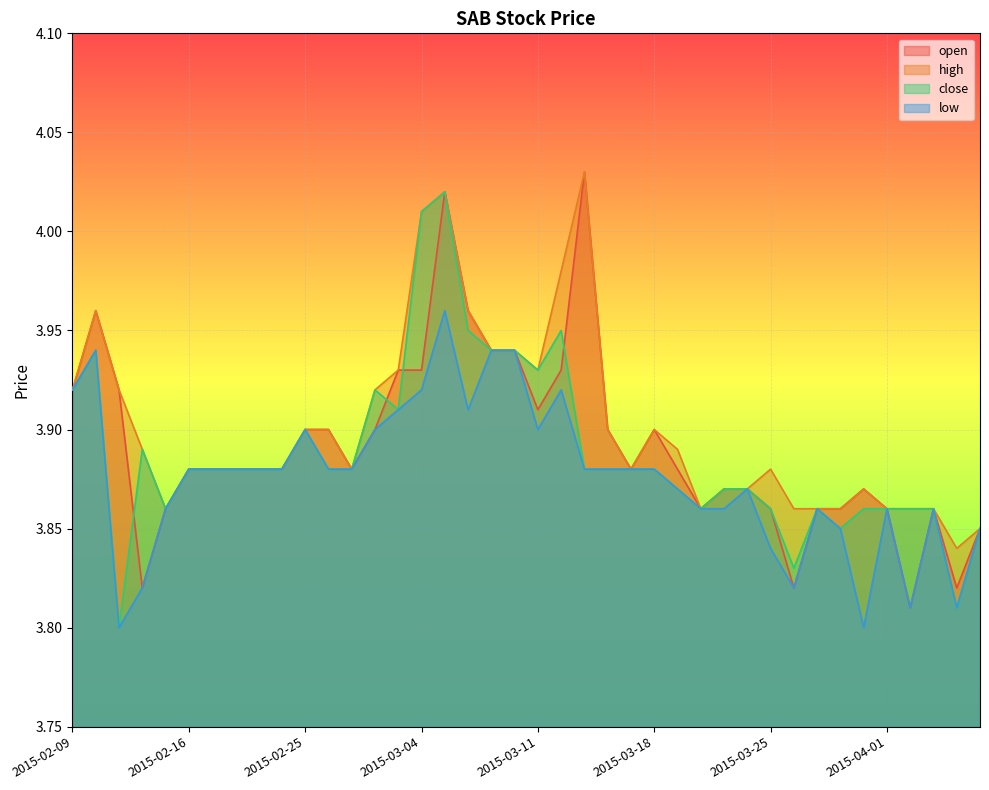

Reading left to right, what are all the values shown in this chart?

open: 2015-02-09=3.9	2015-02-10=4.0	2015-02-11=3.9	2015-02-12=3.8	2015-02-13=3.9	2015-02-16=3.9	2015-02-17=3.9	2015-02-18=3.9	2015-02-23=3.9	2015-02-24=3.9	2015-02-25=3.9	2015-02-26=3.9	2015-02-27=3.9	2015-03-02=3.9	2015-03-03=3.9	2015-03-04=3.9	2015-03-05=4.0	2015-03-06=4.0	2015-03-09=3.9	2015-03-10=3.9	2015-03-11=3.9	2015-03-12=3.9	2015-03-13=4.0	2015-03-16=3.9	2015-03-17=3.9	2015-03-18=3.9	2015-03-19=3.9	2015-03-20=3.9	2015-03-23=3.9	2015-03-24=3.9	2015-03-25=3.9	2015-03-26=3.8	2015-03-27=3.9	2015-03-30=3.9	2015-03-31=3.9	2015-04-01=3.9	2015-04-02=3.8	2015-04-03=3.9	2015-04-06=3.8	2015-04-07=3.9
high: 2015-02-09=3.9	2015-02-10=4.0	2015-02-11=3.9	2015-02-12=3.9	2015-02-13=3.9	2015-02-16=3.9	2015-02-17=3.9	2015-02-18=3.9	2015-02-23=3.9	2015-02-24=3.9	2015-02-25=3.9	2015-02-26=3.9	2015-02-27=3.9	2015-03-02=3.9	2015-03-03=3.9	2015-03-04=4.0	2015-03-05=4.0	2015-03-06=4.0	2015-03-09=3.9	2015-03-10=3.9	2015-03-11=3.9	2015-03-12=4.0	2015-03-13=4.0	2015-03-16=3.9	2015-03-17=3.9	2015-03-18=3.9	2015-03-19=3.9	2015-03-20=3.9	2015-03-23=3.9	2015-03-24=3.9	2015-03-25=3.9	2015-03-26=3.9	2015-03-27=3.9	2015-03-30=3.9	2015-03-31=3.9	2015-04-01=3.9	2015-04-02=3.9	2015-04-03=3.9	2015-04-06=3.8	2015-04-07=3.9
close: 2015-02-09=3.9	2015-02-10=3.9	2015-02-11=3.8	2015-02-12=3.9	2015-02-13=3.9	2015-02-16=3.9	2015-02-17=3.9	2015-02-18=3.9	2015-02-23=3.9	2015-02-24=3.9	2015-02-25=3.9	2015-02-26=3.9	2015-02-27=3.9	2015-03-02=3.9	2015-03-03=3.9	2015-03-04=4.0	2015-03-05=4.0	2015-03-06=4.0	2015-03-09=3.9	2015-03-10=3.9	2015-03-11=3.9	2015-03-12=4.0	2015-03-13=3.9	2015-03-16=3.9	2015-03-17=3.9	2015-03-18=3.9	2015-03-19=3.9	2015-03-20=3.9	2015-03-23=3.9	2015-03-24=3.9	2015-03-25=3.9	2015-03-26=3.8	2015-03-27=3.9	2015-03-30=3.9	2015-03-31=3.9	2015-04-01=3.9	2015-04-02=3.9	2015-04-03=3.9	2015-04-06=3.8	2015-04-07=3.9
low: 2015-02-09=3.9	2015-02-10=3.9	2015-02-11=3.8	2015-02-12=3.8	2015-02-13=3.9	2015-02-16=3.9	2015-02-17=3.9	2015-02-18=3.9	2015-02-23=3.9	2015-02-24=3.9	2015-02-25=3.9	2015-02-26=3.9	2015-02-27=3.9	2015-03-02=3.9	2015-03-03=3.9	2015-03-04=3.9	2015-03-05=4.0	2015-03-06=3.9	2015-03-09=3.9	2015-03-10=3.9	2015-03-11=3.9	2015-03-12=3.9	2015-03-13=3.9	2015-03-16=3.9	2015-03-17=3.9	2015-03-18=3.9	2015-03-19=3.9	2015-03-20=3.9	2015-03-23=3.9	2015-03-24=3.9	2015-03-25=3.8	2015-03-26=3.8	2015-03-27=3.9	2015-03-30=3.9	2015-03-31=3.8	2015-04-01=3.9	2015-04-02=3.8	2015-04-03=3.9	2015-04-06=3.8	2015-04-07=3.9